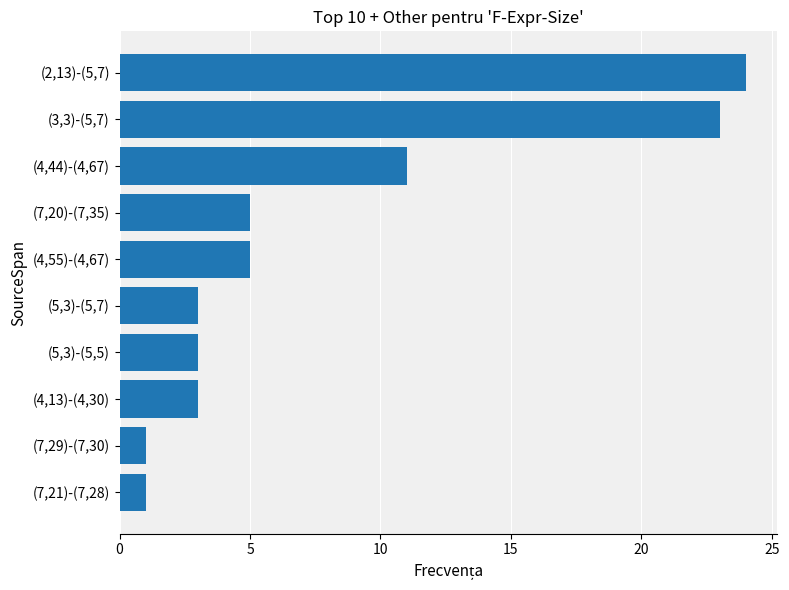

Does the chart contain any negative values?

No